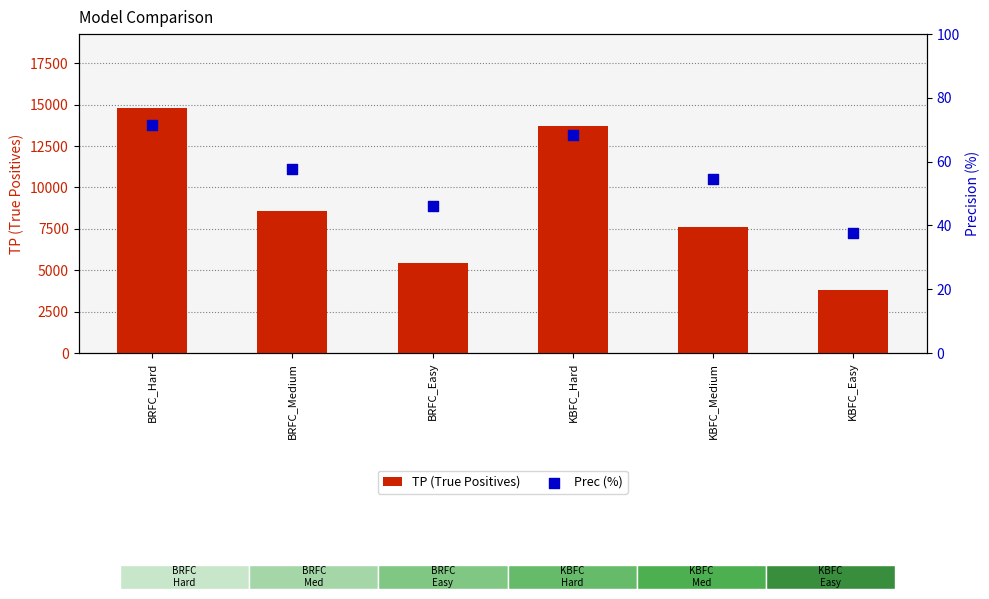

Which series contains the highest Y value?

TP (True Positives)